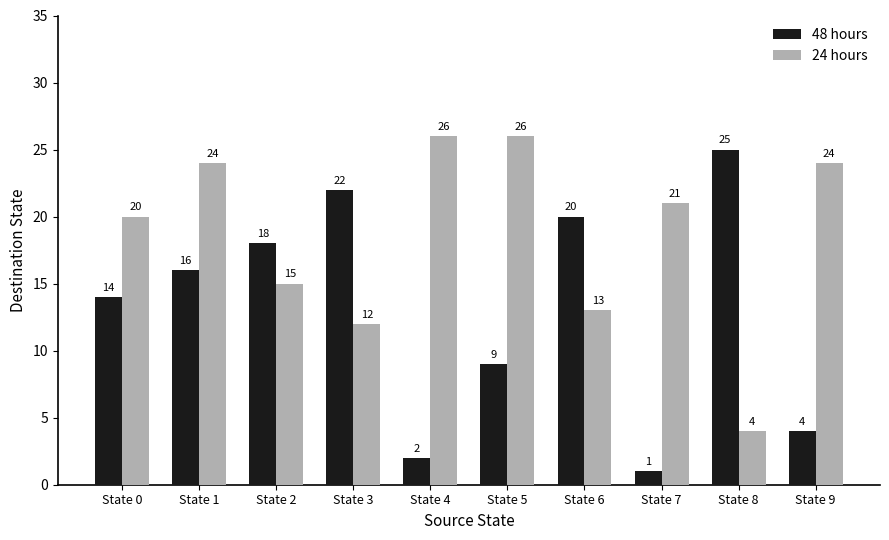

Reading left to right, list all the values displayed in this chart.

48 hours: State 0=14	State 1=16	State 2=18	State 3=22	State 4=2	State 5=9	State 6=20	State 7=1	State 8=25	State 9=4
24 hours: State 0=20	State 1=24	State 2=15	State 3=12	State 4=26	State 5=26	State 6=13	State 7=21	State 8=4	State 9=24